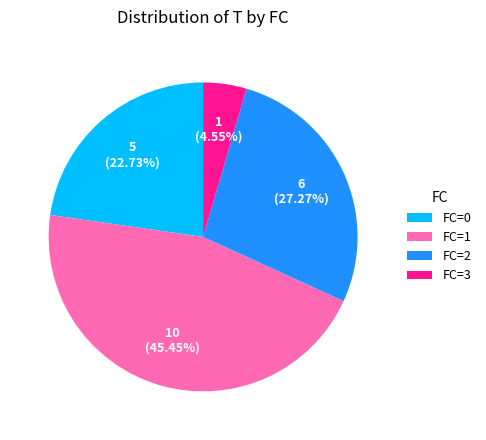

Does any single category account for the majority?

No